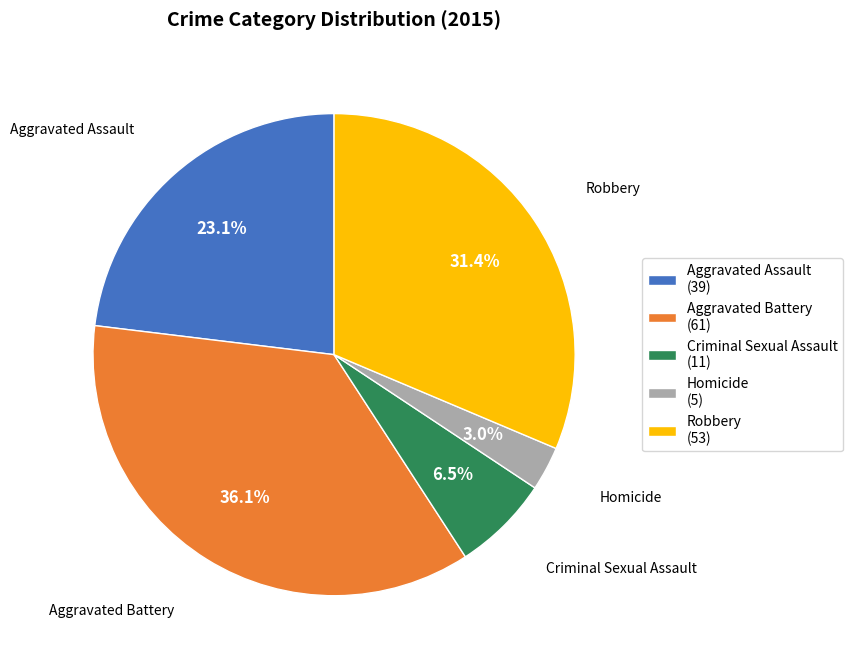

What is the total percentage of Criminal Sexual Assault and Aggravated Battery?

42.6%